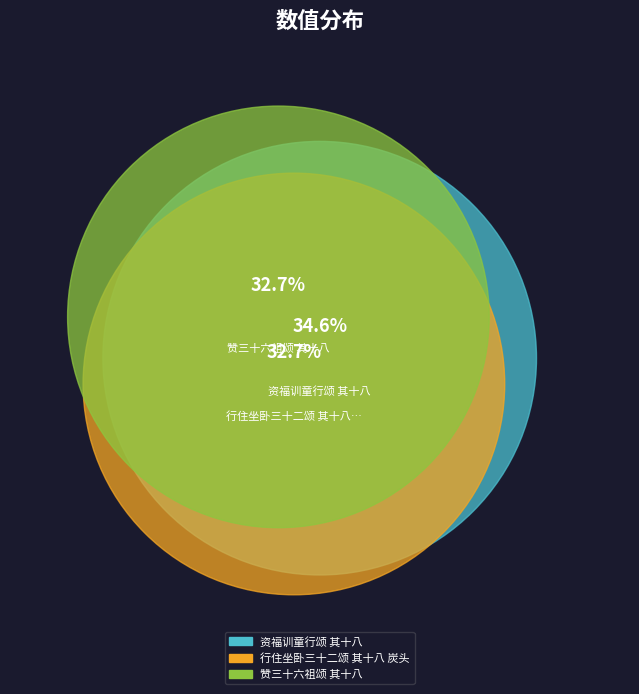

Combined, what portion of the pie is 赞三十六祖颂 其十八 and 资福训童行颂 其十八?

67.3%